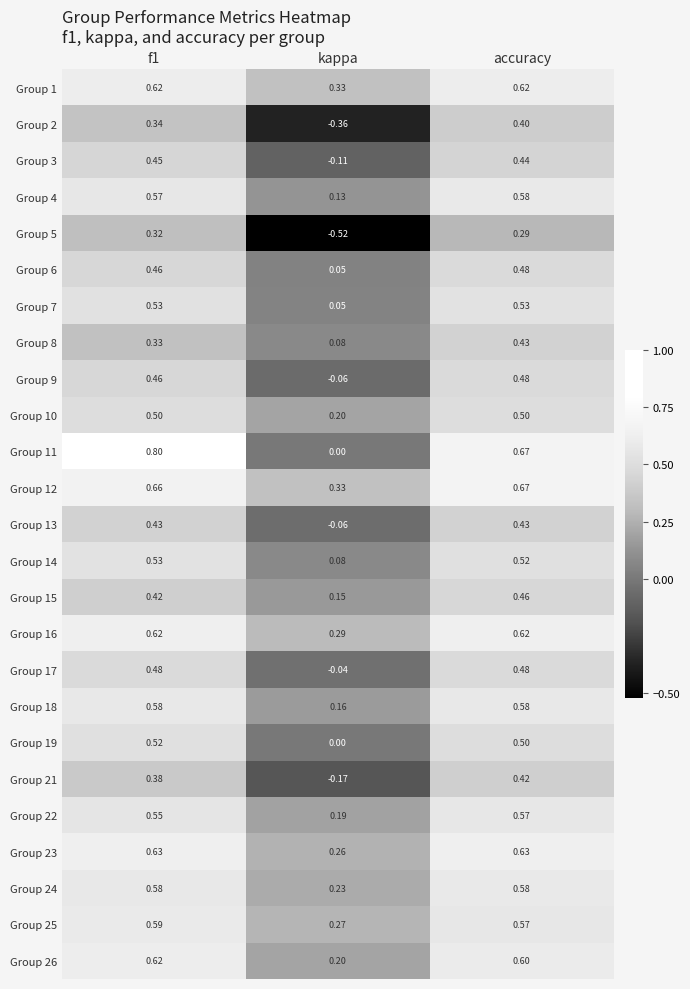

Which category has the lowest value across all series?

kappa